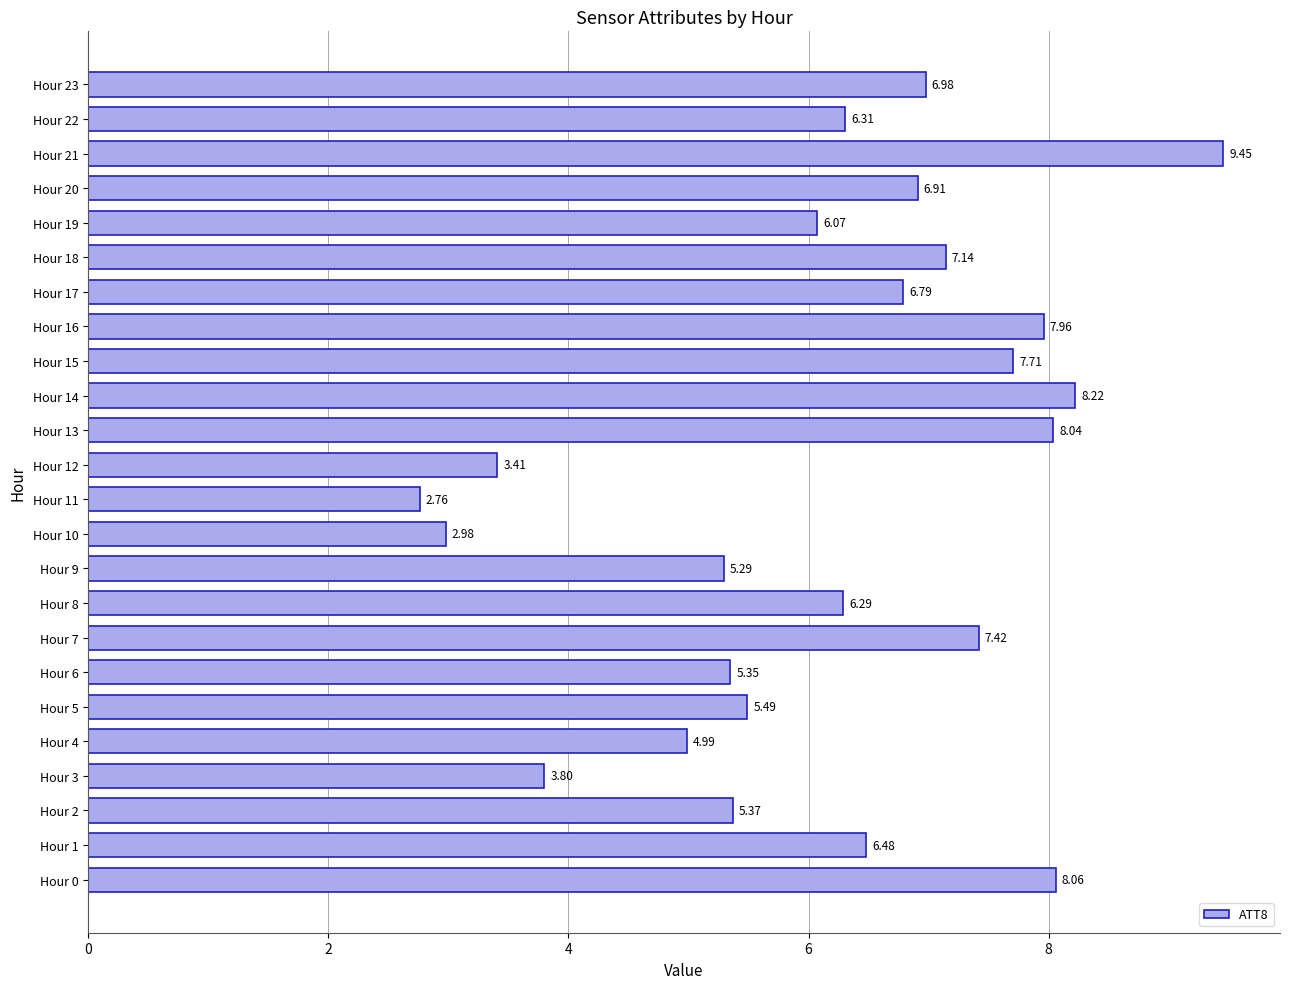

List the labels in order of value, largest first.

Hour 21, Hour 14, Hour 0, Hour 13, Hour 16, Hour 15, Hour 7, Hour 18, Hour 23, Hour 20, Hour 17, Hour 1, Hour 22, Hour 8, Hour 19, Hour 5, Hour 2, Hour 6, Hour 9, Hour 4, Hour 3, Hour 12, Hour 10, Hour 11